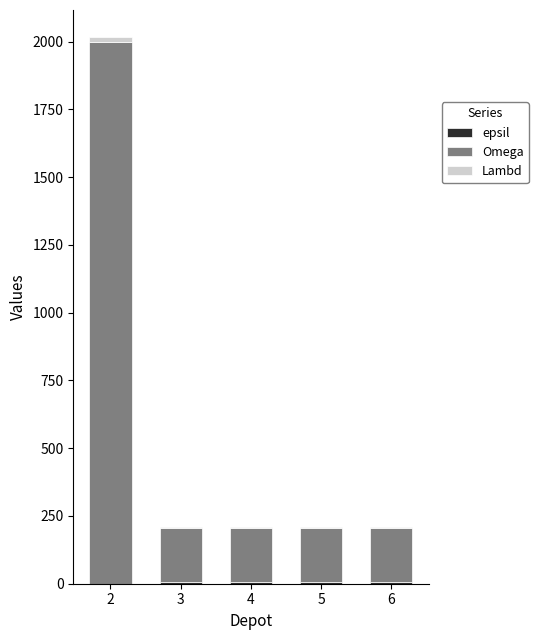

Does the chart contain stacked bars?

Yes